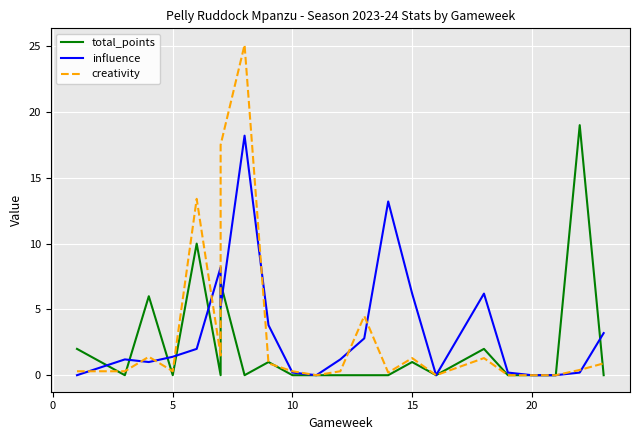

What is the label of the 16th point from the left?

15